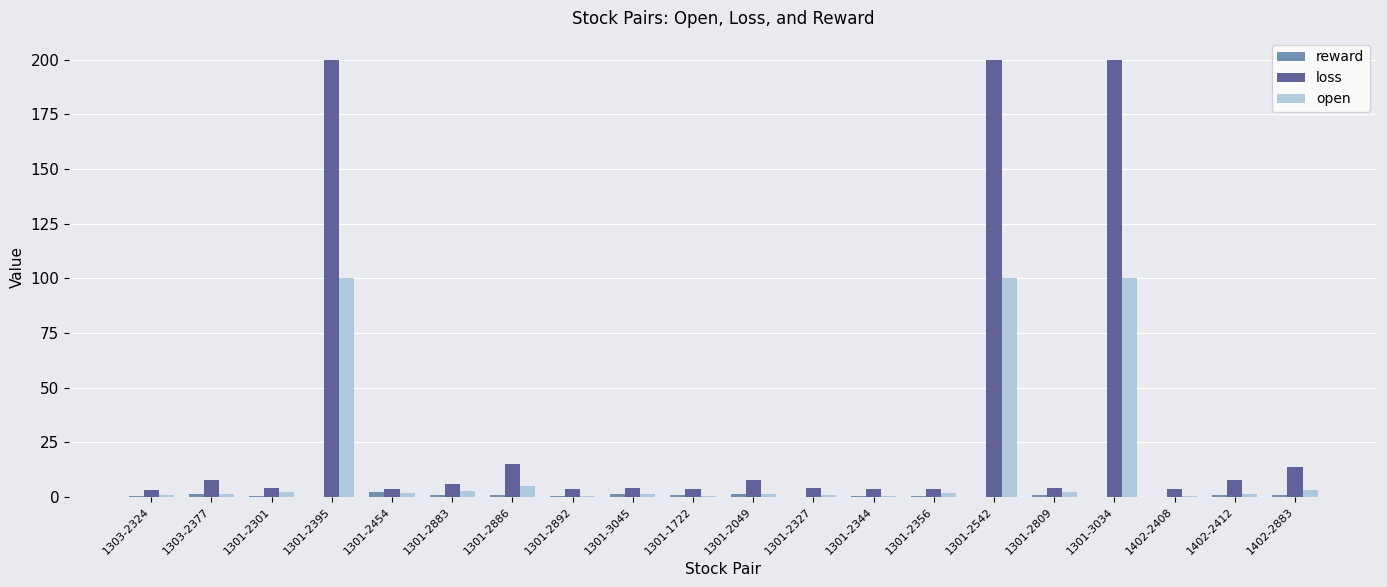

The open series shows 0.5 at 1402-2408. True or false?

True